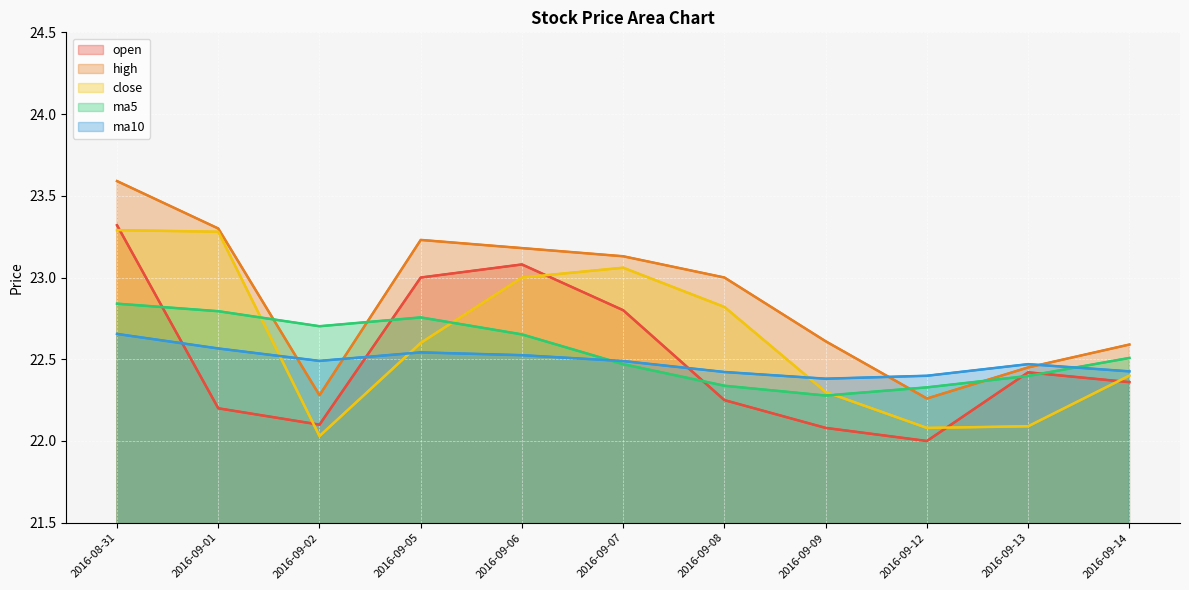

Reading right to left, list all the values displayed in this chart.

open_line: 2016-09-14=22.4	2016-09-13=22.4	2016-09-12=22.0	2016-09-09=22.1	2016-09-08=22.2	2016-09-07=22.8	2016-09-06=23.1	2016-09-05=23.0	2016-09-02=22.1	2016-09-01=22.2	2016-08-31=23.3
high_line: 2016-09-14=22.6	2016-09-13=22.4	2016-09-12=22.3	2016-09-09=22.6	2016-09-08=23.0	2016-09-07=23.1	2016-09-06=23.2	2016-09-05=23.2	2016-09-02=22.3	2016-09-01=23.3	2016-08-31=23.6
close_line: 2016-09-14=22.4	2016-09-13=22.1	2016-09-12=22.1	2016-09-09=22.3	2016-09-08=22.8	2016-09-07=23.1	2016-09-06=23.0	2016-09-05=22.6	2016-09-02=22.0	2016-09-01=23.3	2016-08-31=23.3
ma5_line: 2016-09-14=22.5	2016-09-13=22.4	2016-09-12=22.3	2016-09-09=22.3	2016-09-08=22.3	2016-09-07=22.5	2016-09-06=22.7	2016-09-05=22.8	2016-09-02=22.7	2016-09-01=22.8	2016-08-31=22.8
ma10_line: 2016-09-14=22.4	2016-09-13=22.5	2016-09-12=22.4	2016-09-09=22.4	2016-09-08=22.4	2016-09-07=22.5	2016-09-06=22.5	2016-09-05=22.5	2016-09-02=22.5	2016-09-01=22.6	2016-08-31=22.7